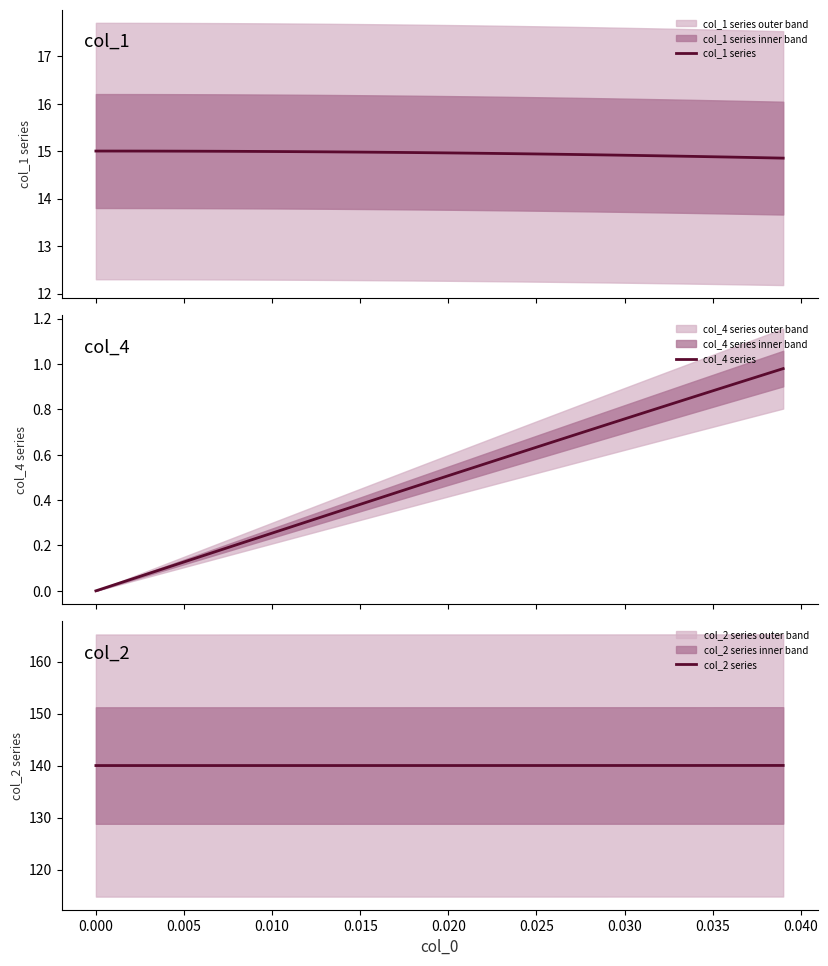

How many lines are shown in the chart?

3